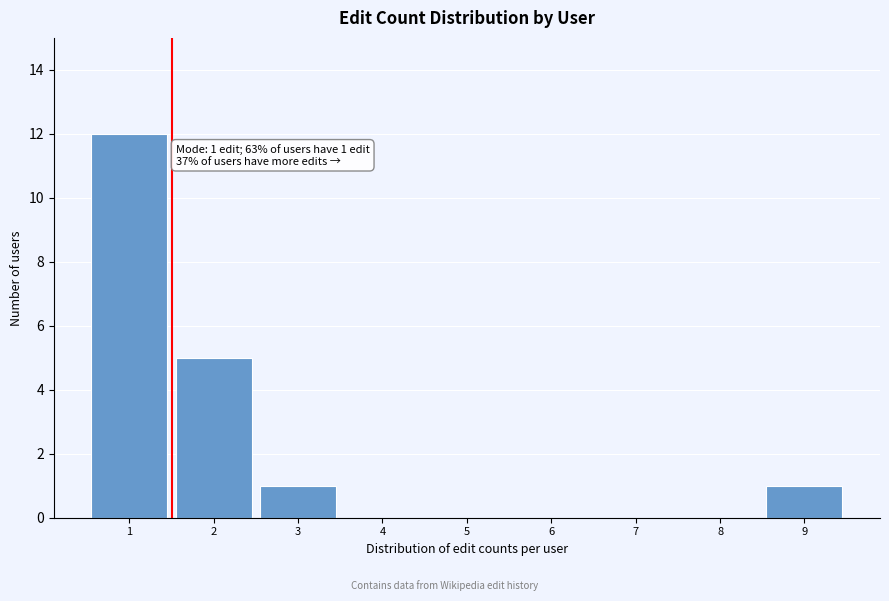

Reading right to left, transcribe all the data shown in this chart.

9=1	8=0	7=0	6=0	5=0	4=0	3=1	2=5	1=12